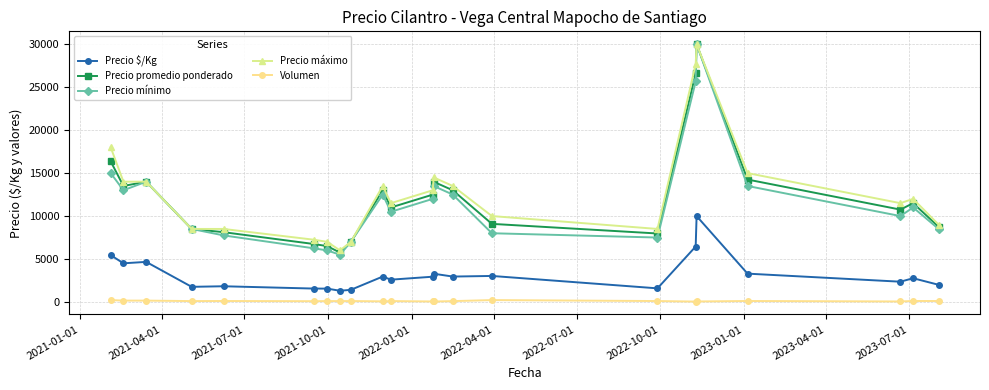

What is the highest value of the Precio promedio ponderado series?

30000.0